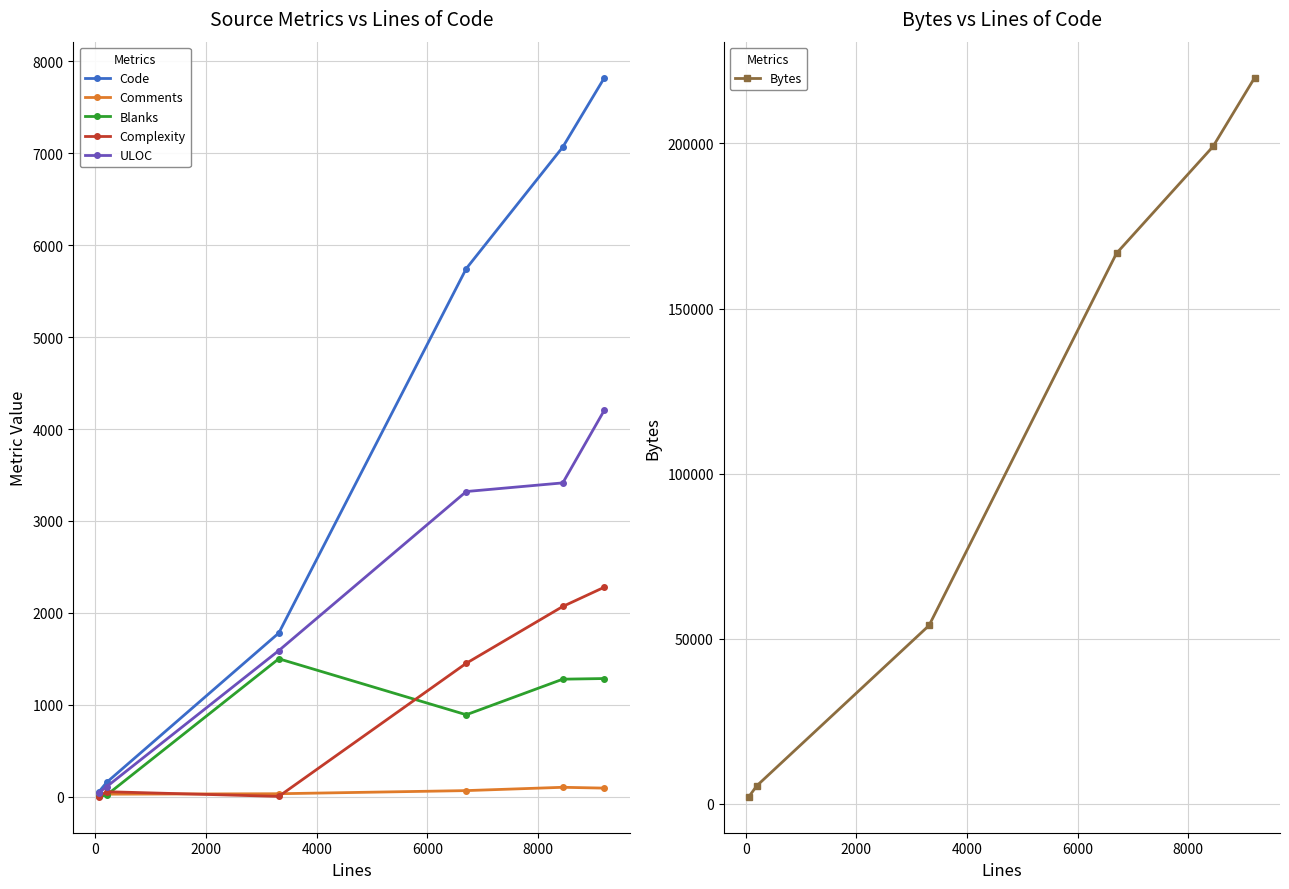

True or false: Bytes has more than 2 points higher than both neighbors.

False